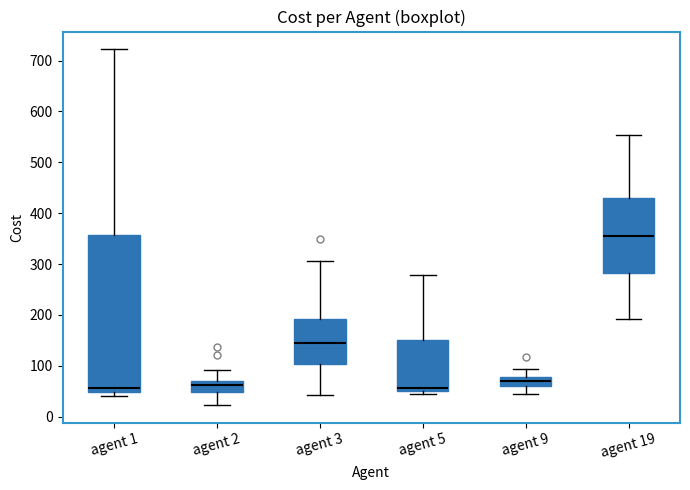

Where is the lower edge of the box for agent 3 on the y-axis? The values are not printed on the chart, so give them approximately, as read against the axis.

100